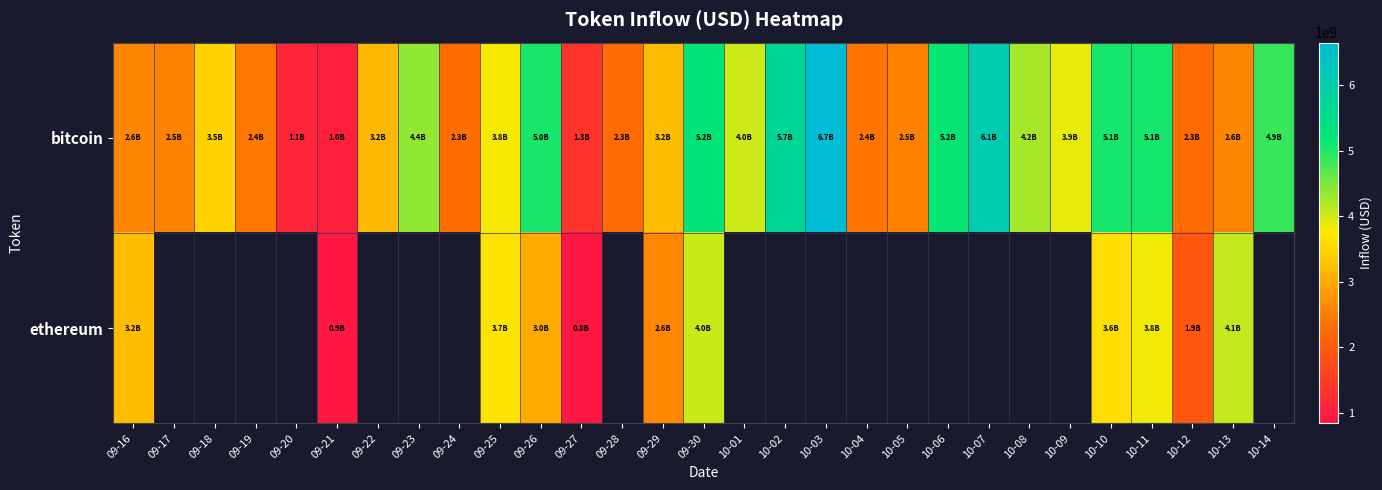

At which category is the sum across all series the highest?

09-30